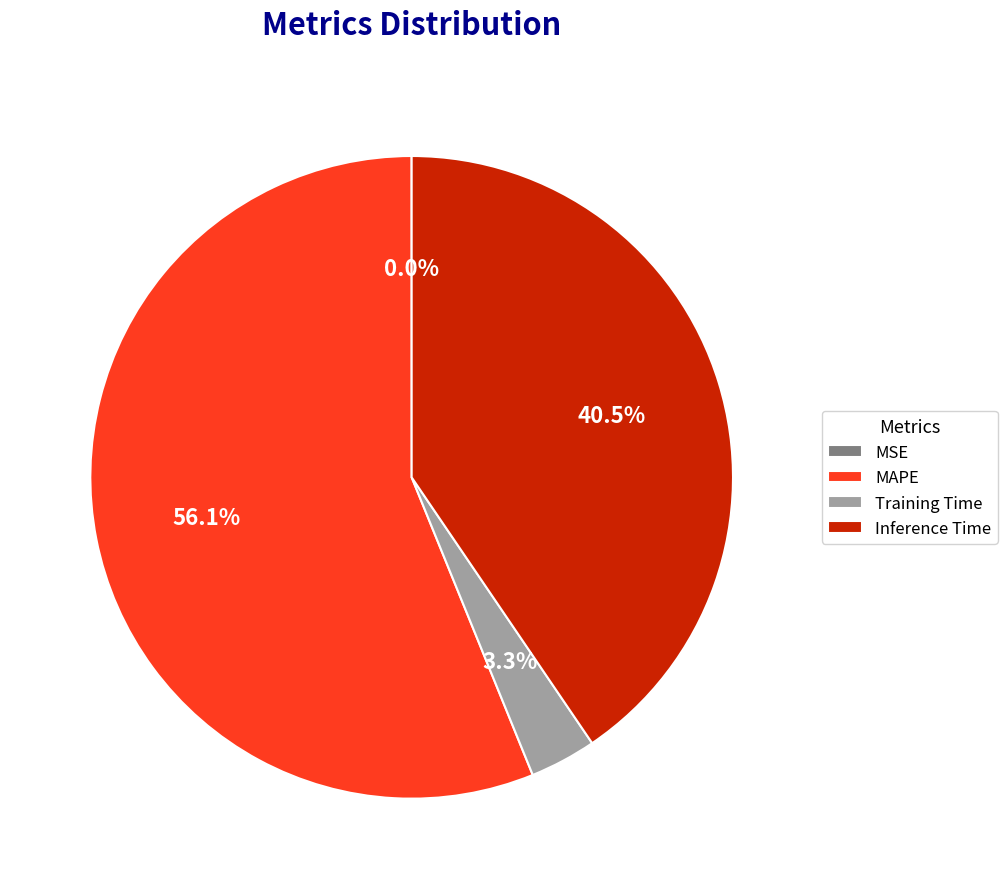

What is the majority slice?

MAPE